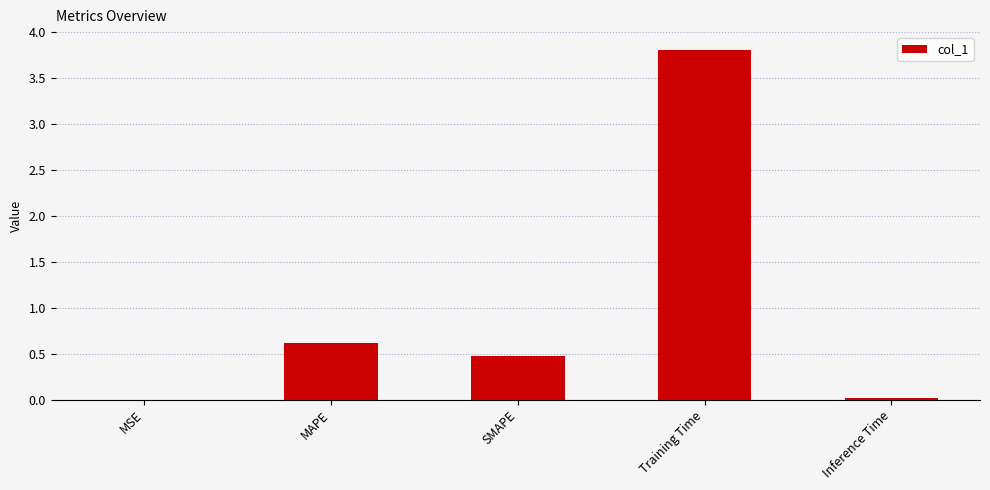

What is the maximum value shown in the chart?

3.8